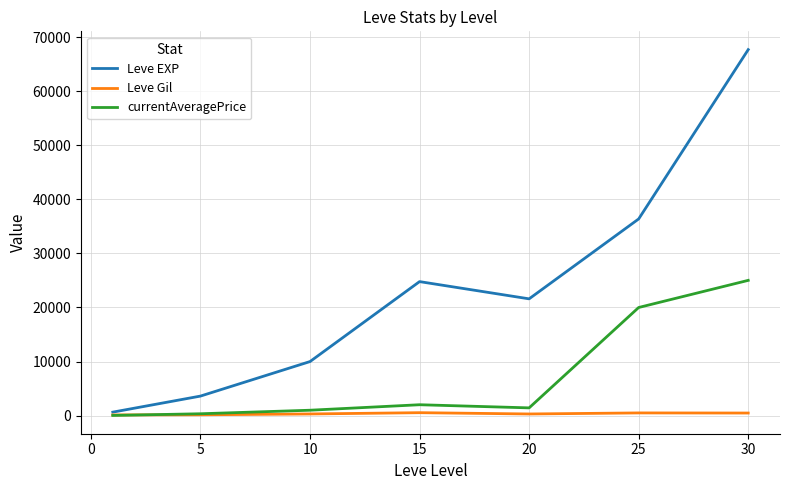

Which series has the largest total across all categories?

Leve EXP